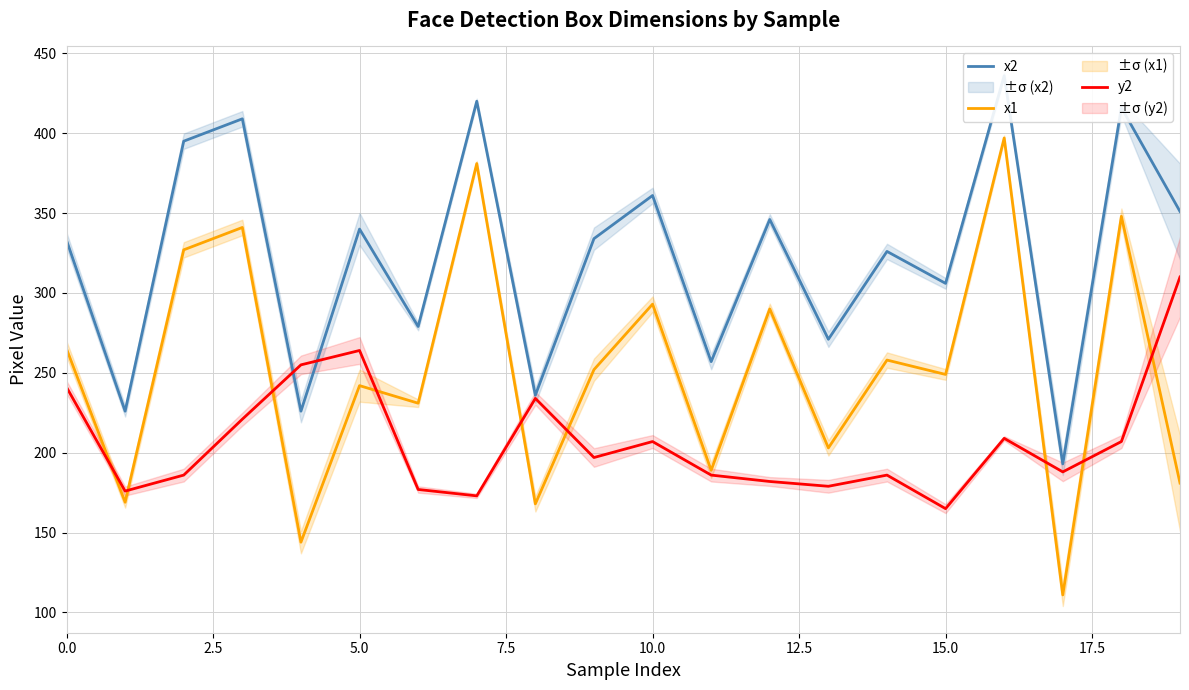

What is the total value across all series at 19?

842